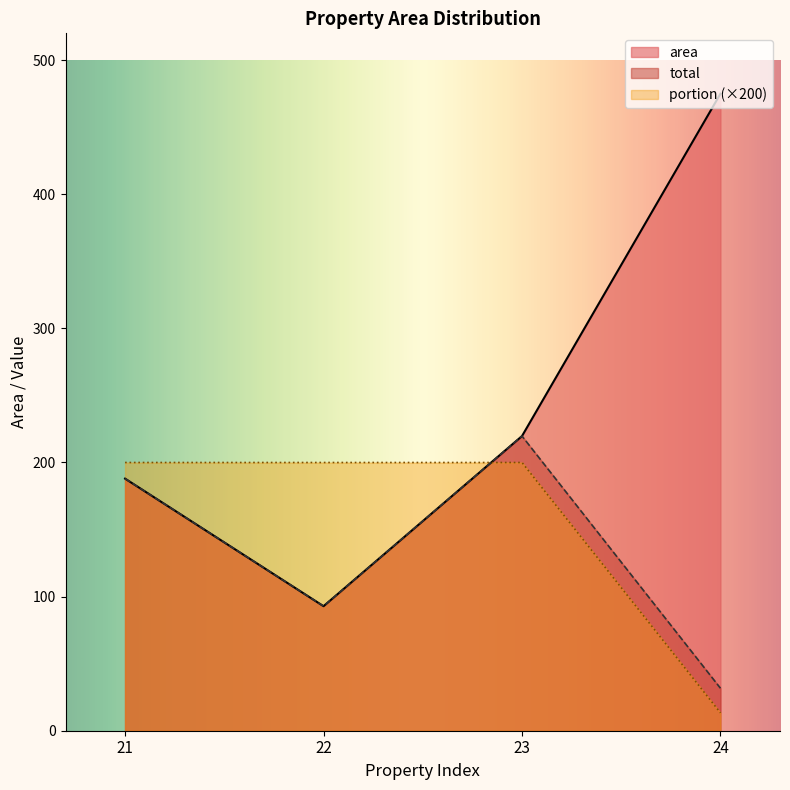

Between 23 and 24, which series saw the biggest shift?

area